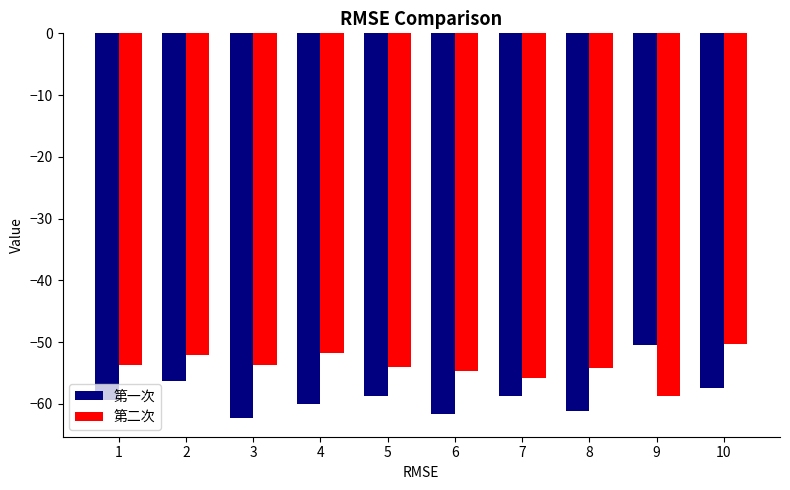

At 7, list the series in order from largest to smallest.

第二次, 第一次